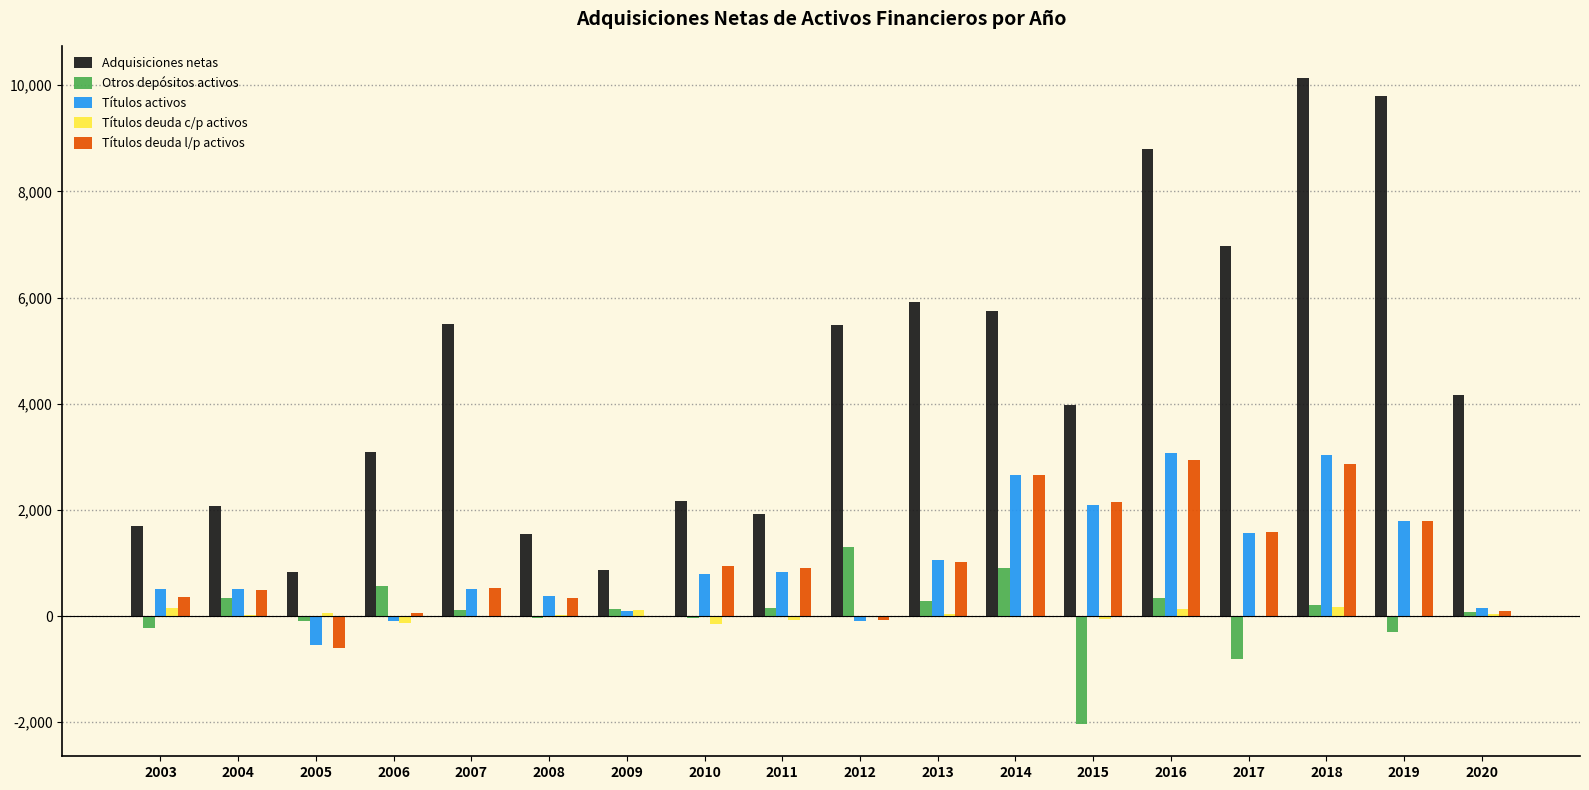

At which category is the sum across all series the highest?

2018